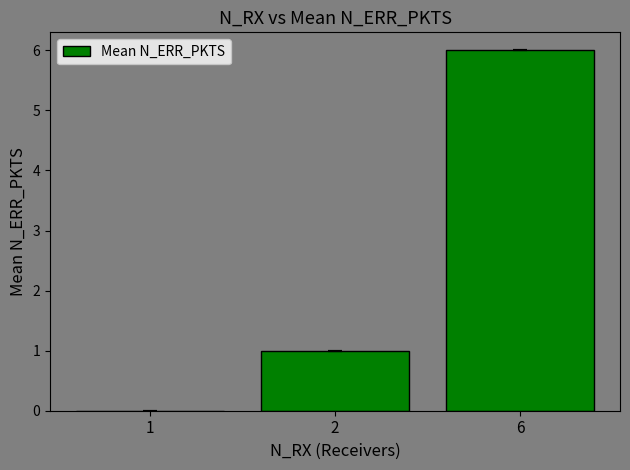

True or false: the data shows 6 at 6.

True